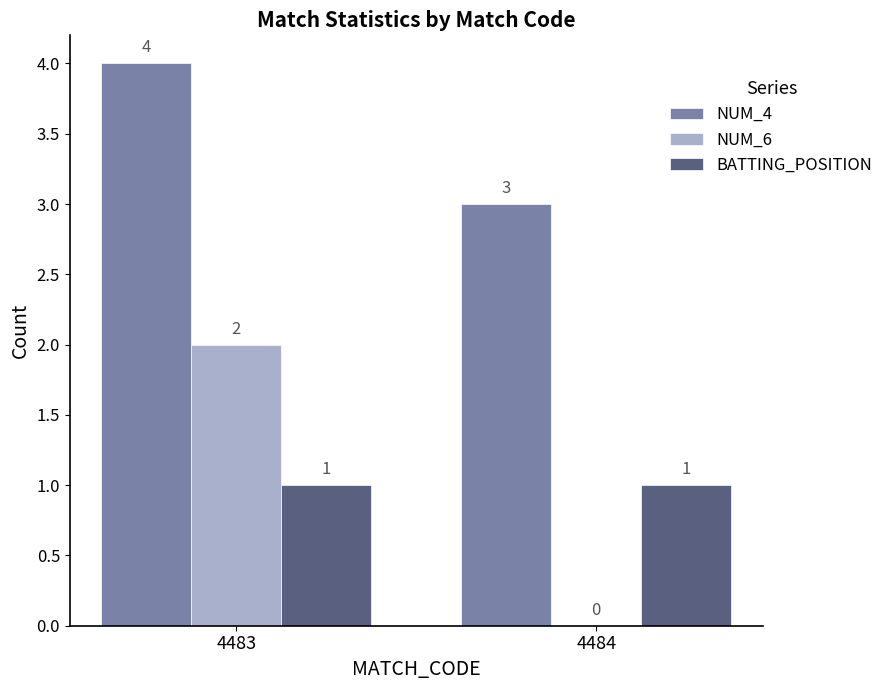

Reading left to right, what are all the values shown in this chart?

NUM_4: 4	3
NUM_6: 2	0
BATTING_POSITION: 1	1